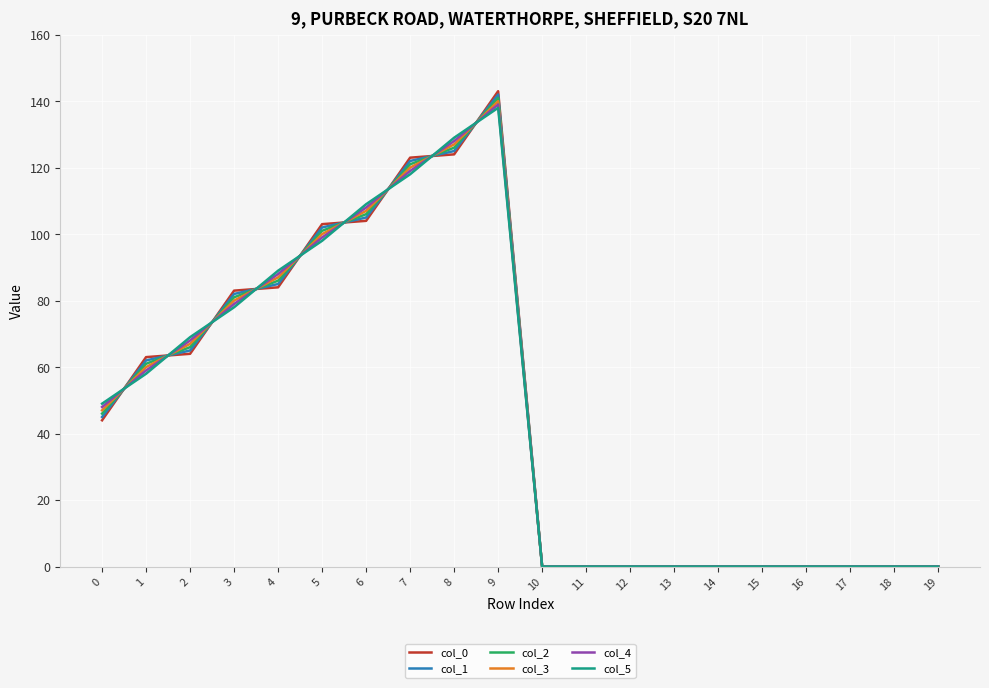

Where do col_1 and col_5 first cross each other?

0 and 1